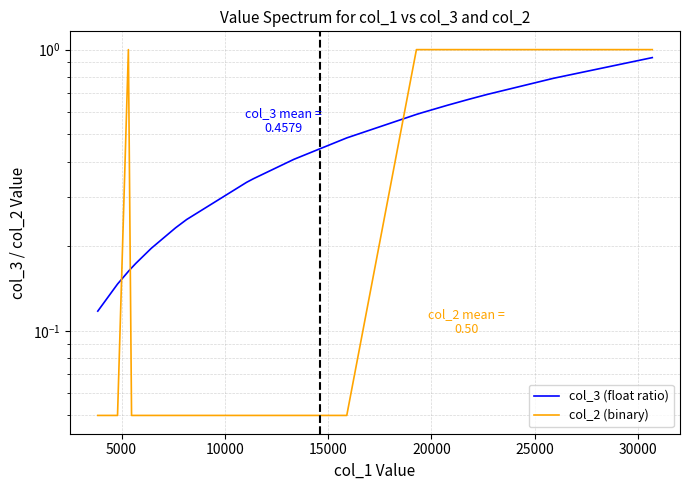

Does the chart display data point markers on the line(s)?

No